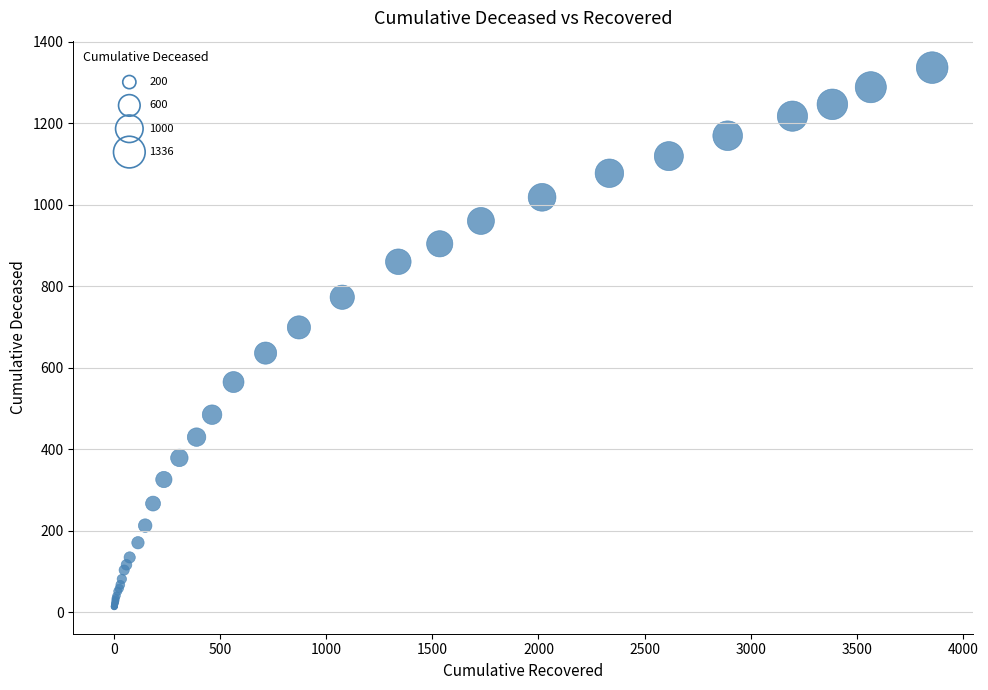

What Y value in the scatter plot is closest to 675?

699